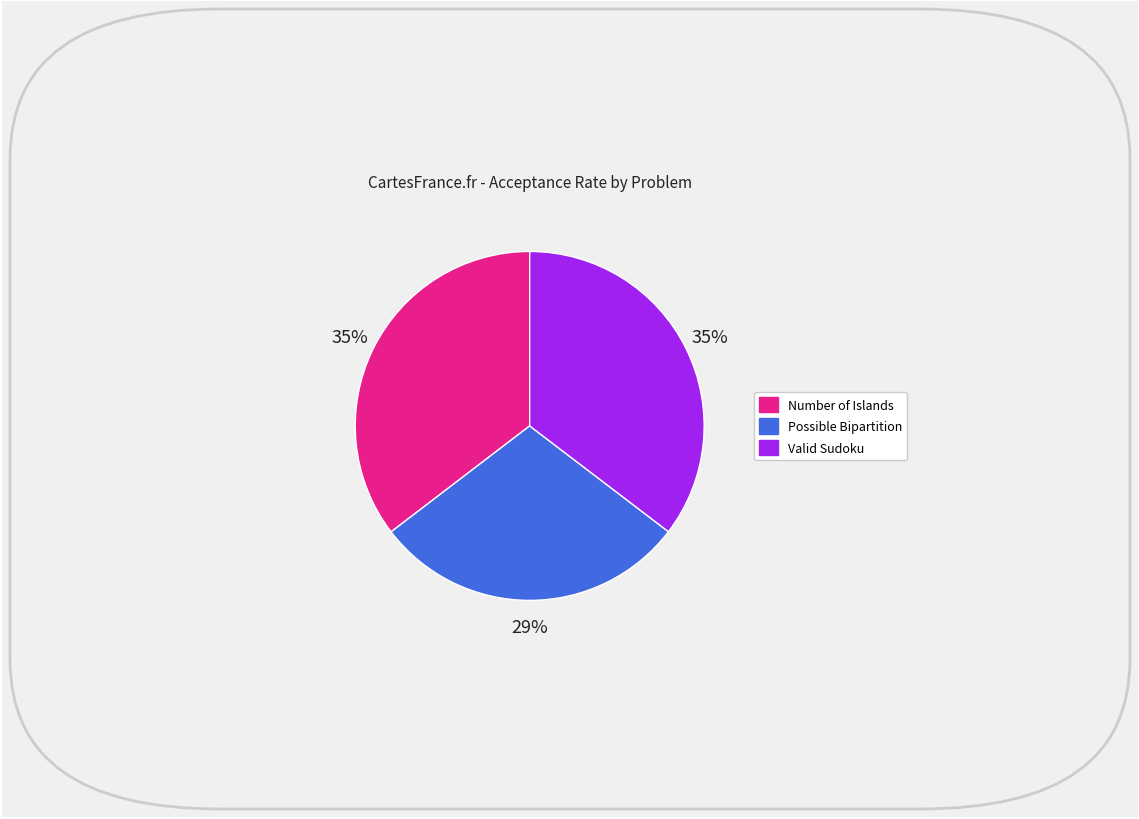

To the nearest percent, what percentage of the pie is Valid Sudoku?

35%